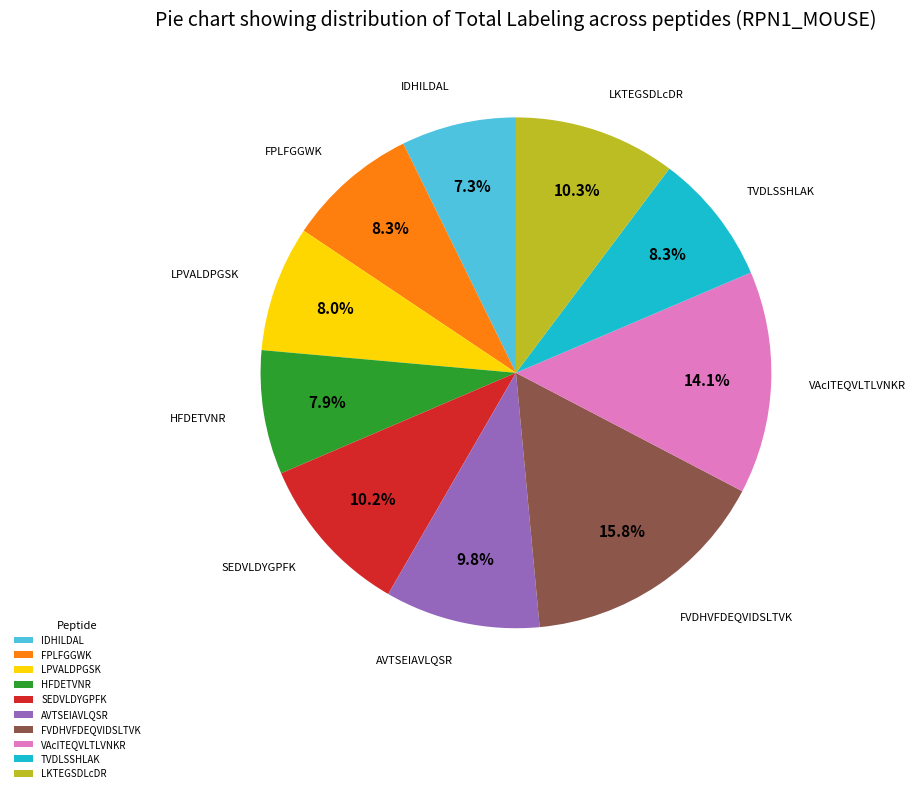

Between SEDVLDYGPFK and LPVALDPGSK, which is larger?

SEDVLDYGPFK